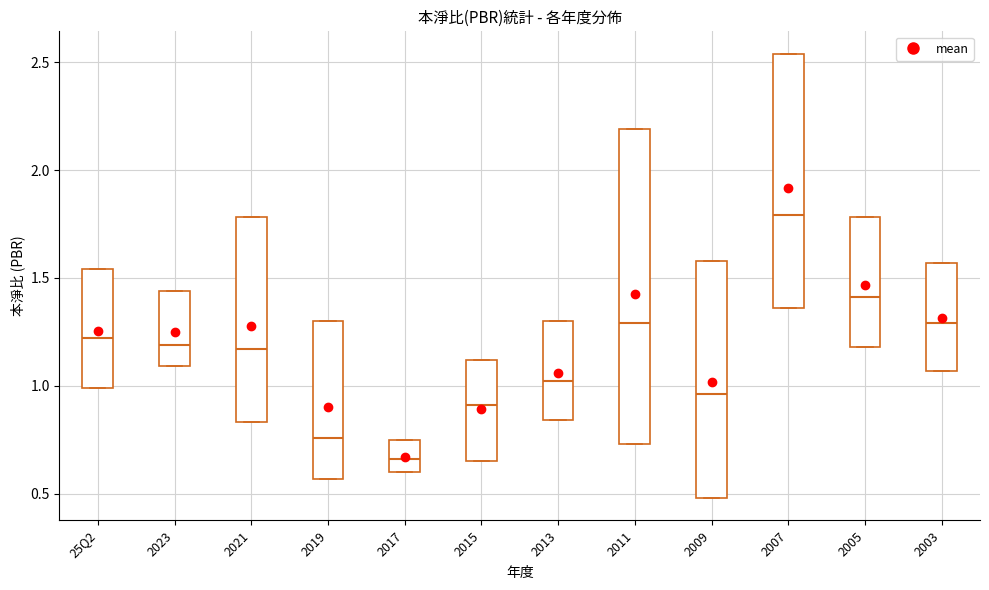

Reading left to right, read every box against the y-axis: the position of its median line, the range the box covers, and the ends of its whiskers. The values are not printed on the chart, so give them approximately, as read against the axis.

25Q2: median 1.20, box 1.00 to 1.55, whiskers 1.00 to 1.55
2023: median 1.20, box 1.10 to 1.45, whiskers 1.10 to 1.45
2021: median 1.15, box 0.85 to 1.80, whiskers 0.85 to 1.80
2019: median 0.75, box 0.55 to 1.30, whiskers 0.55 to 1.30
2017: median 0.65, box 0.60 to 0.75, whiskers 0.60 to 0.75
2015: median 0.90, box 0.65 to 1.10, whiskers 0.65 to 1.10
2013: median 1.00, box 0.85 to 1.30, whiskers 0.85 to 1.30
2011: median 1.30, box 0.75 to 2.20, whiskers 0.75 to 2.20
2009: median 0.95, box 0.50 to 1.60, whiskers 0.50 to 1.60
2007: median 1.80, box 1.35 to 2.55, whiskers 1.35 to 2.55
2005: median 1.40, box 1.20 to 1.80, whiskers 1.20 to 1.80
2003: median 1.30, box 1.05 to 1.55, whiskers 1.05 to 1.55